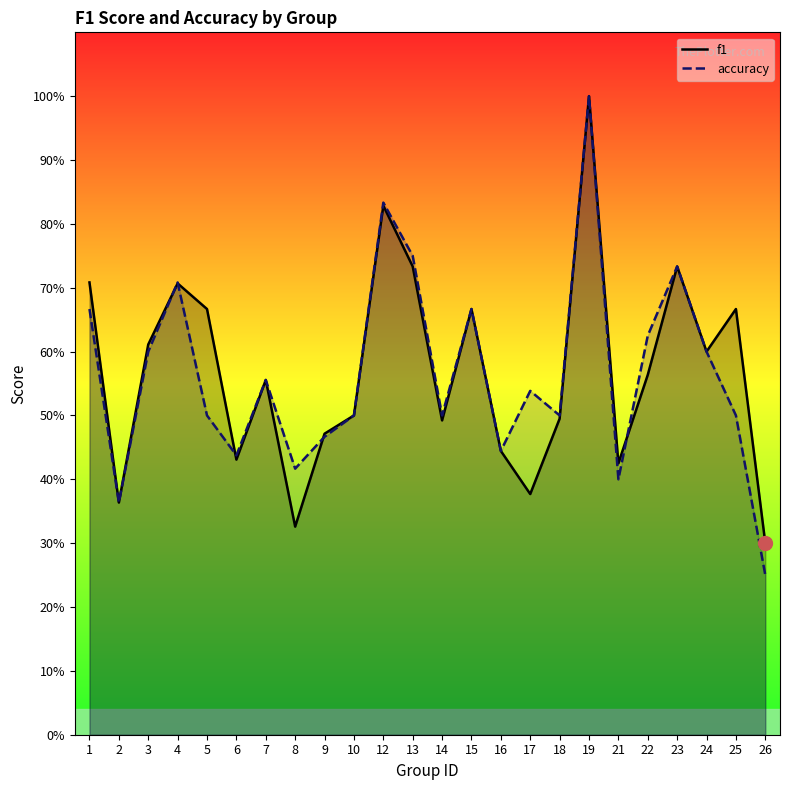

At which category does the chart reach its minimum across all series?

26